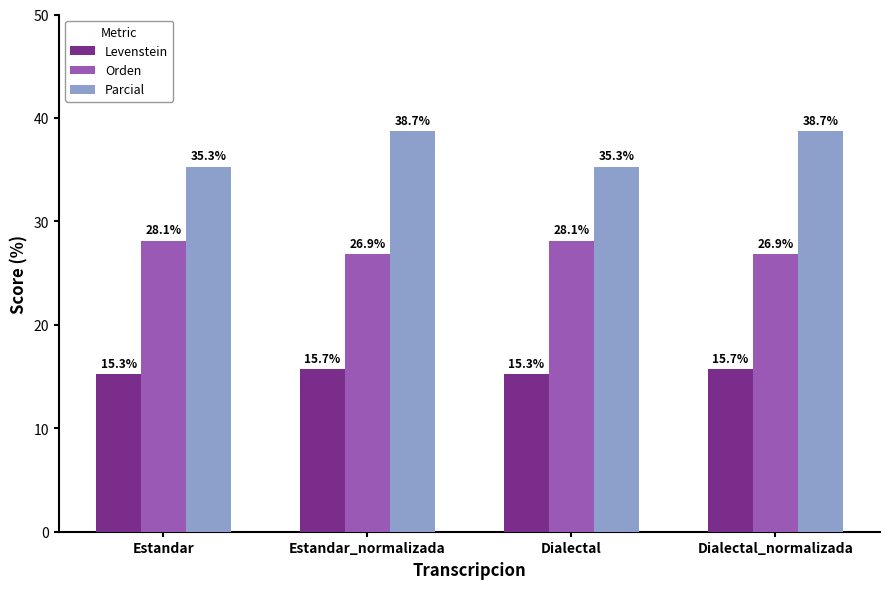

Reading left to right, list all the values displayed in this chart.

Levenstein: Estandar=15.3	Estandar_normalizada=15.7	Dialectal=15.3	Dialectal_normalizada=15.7
Orden: Estandar=28.1	Estandar_normalizada=26.9	Dialectal=28.1	Dialectal_normalizada=26.9
Parcial: Estandar=35.3	Estandar_normalizada=38.7	Dialectal=35.3	Dialectal_normalizada=38.7